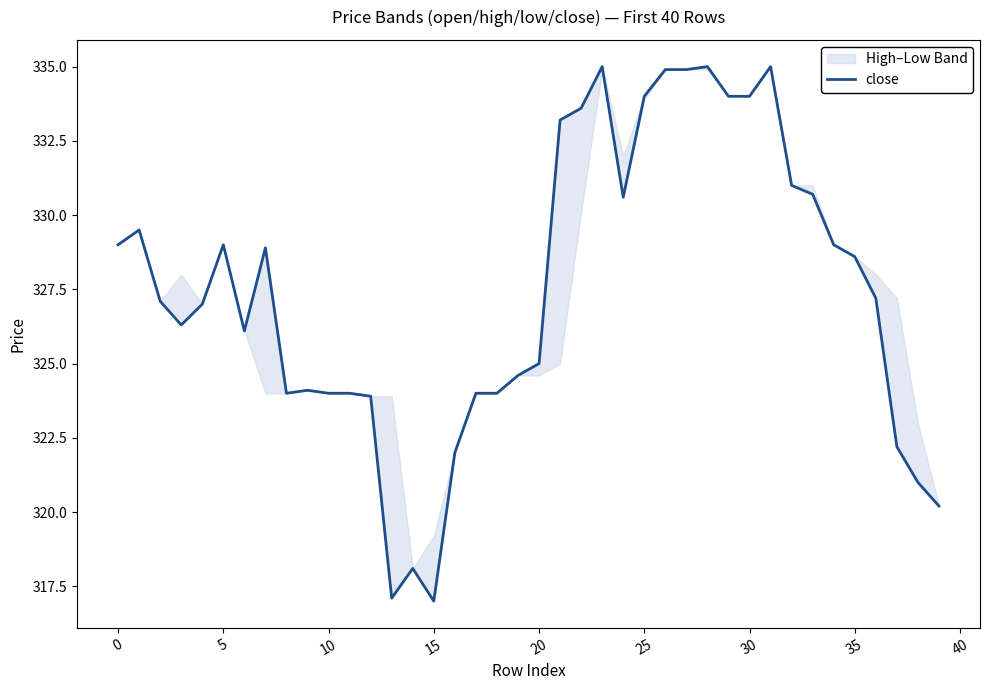

At which category does the chart reach its minimum across all series?

15